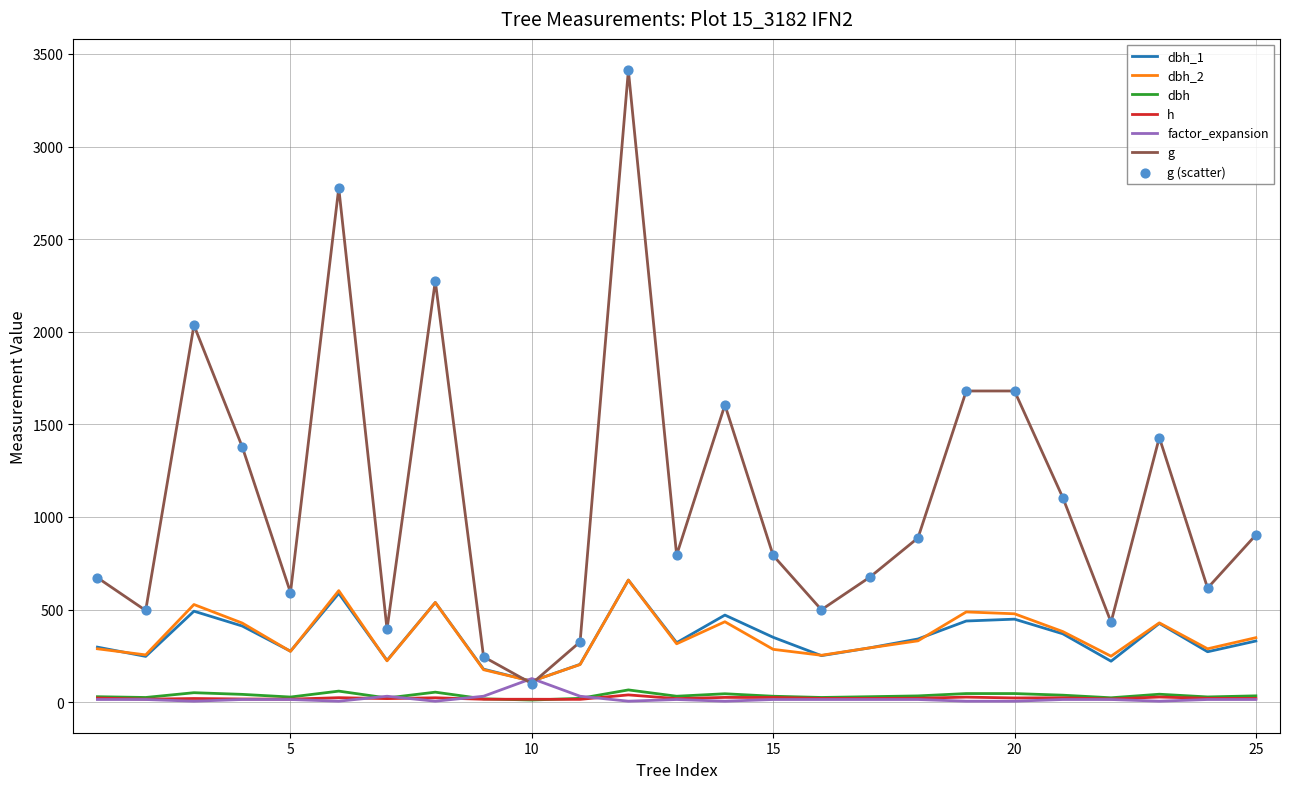

Which series has the largest total across all categories?

g